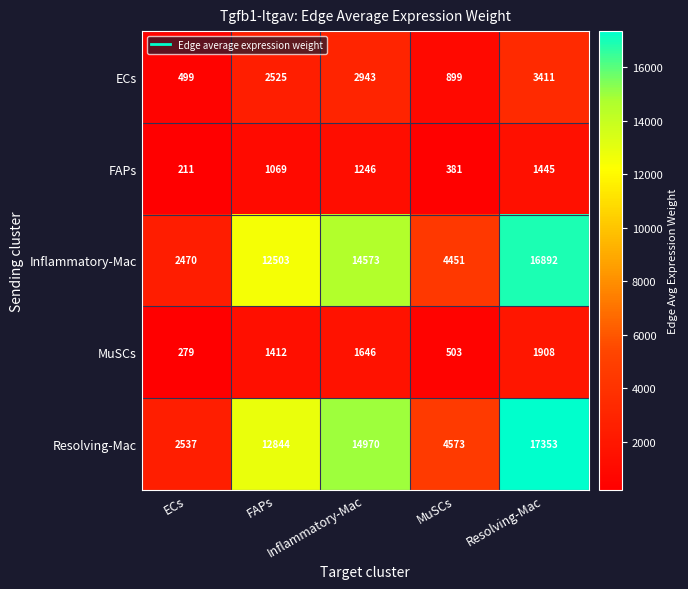

Rank the series by their maximum value, from highest to lowest.

Resolving-Mac, Inflammatory-Mac, ECs, MuSCs, FAPs